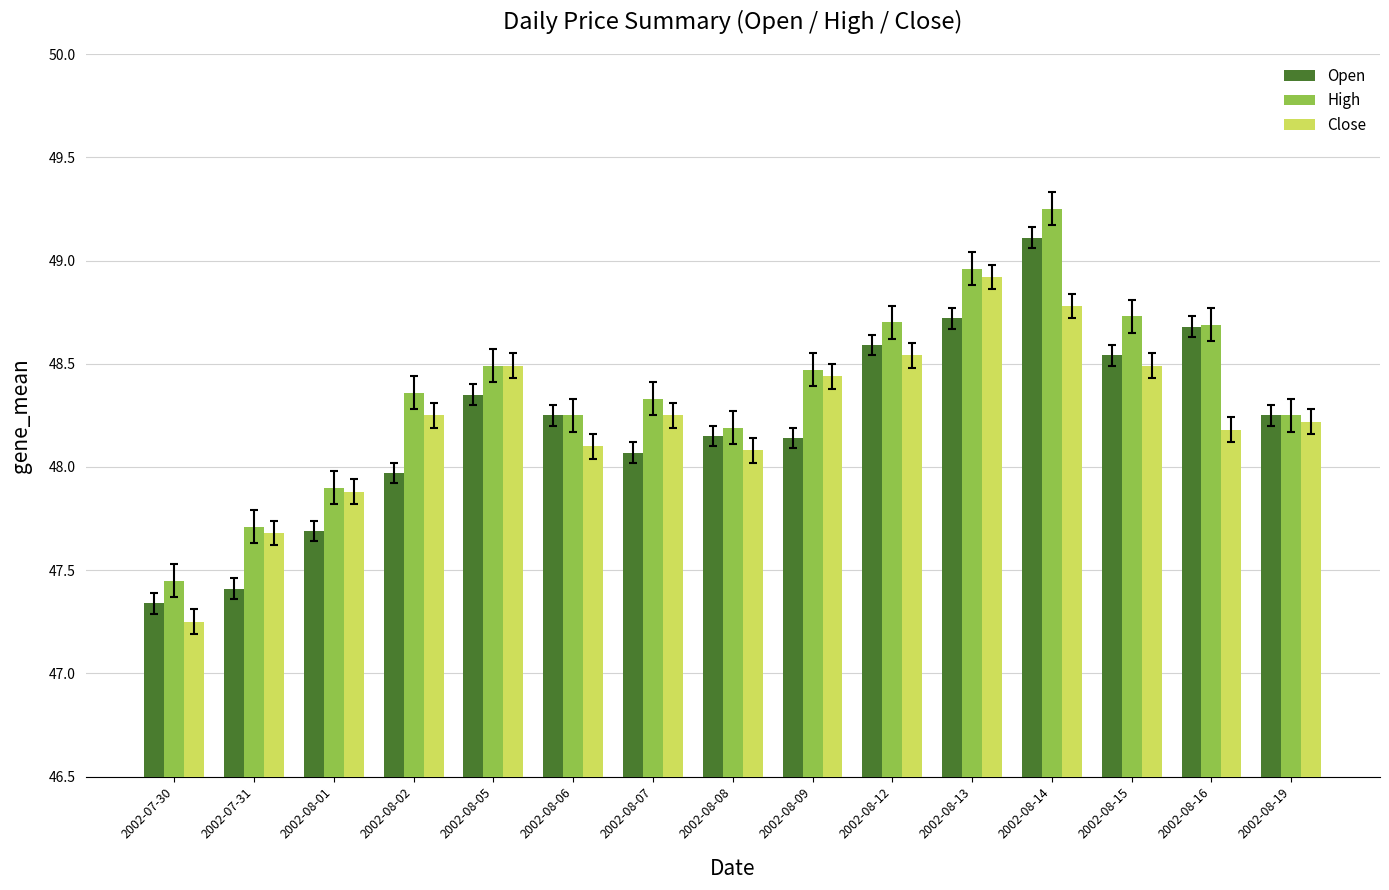

What is the label of the 13th bar from the right?

2002-08-01